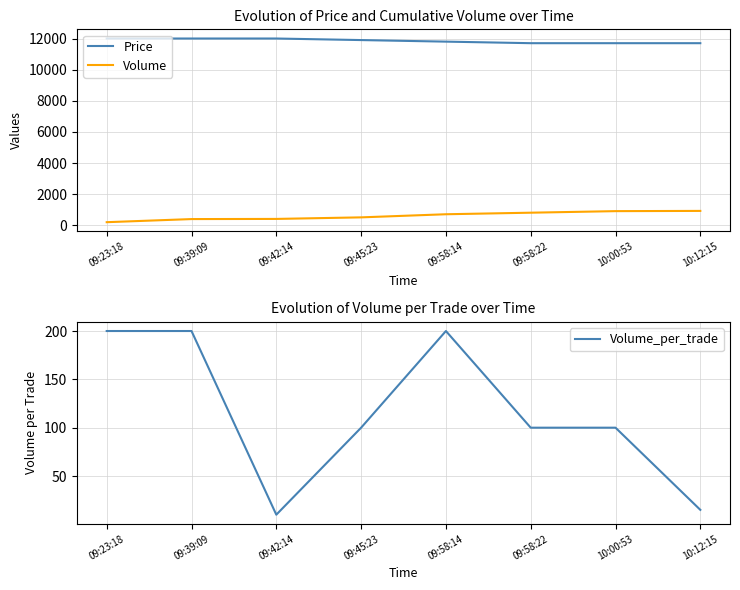

At which category is the sum across all series the highest?

09:58:14